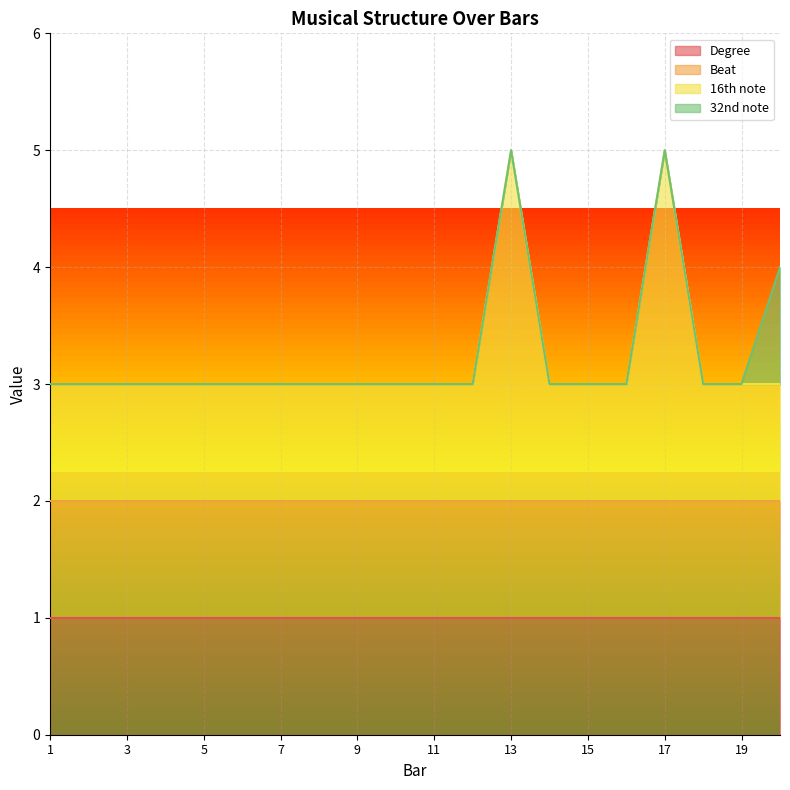

Is it true that Degree equals 1 at 8?

True